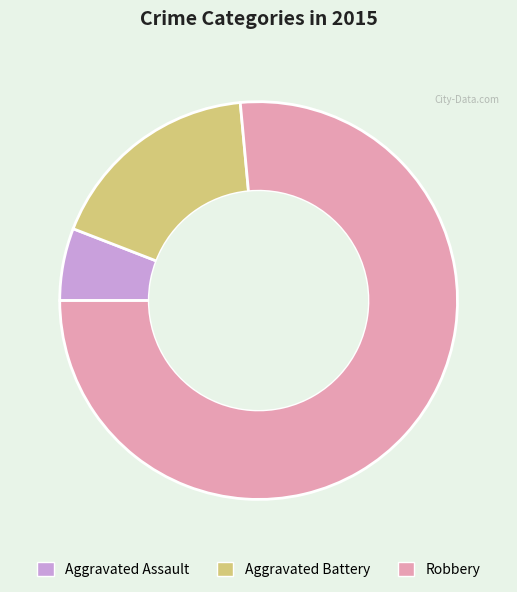

Which has a higher value, Aggravated Assault or Aggravated Battery?

Aggravated Battery